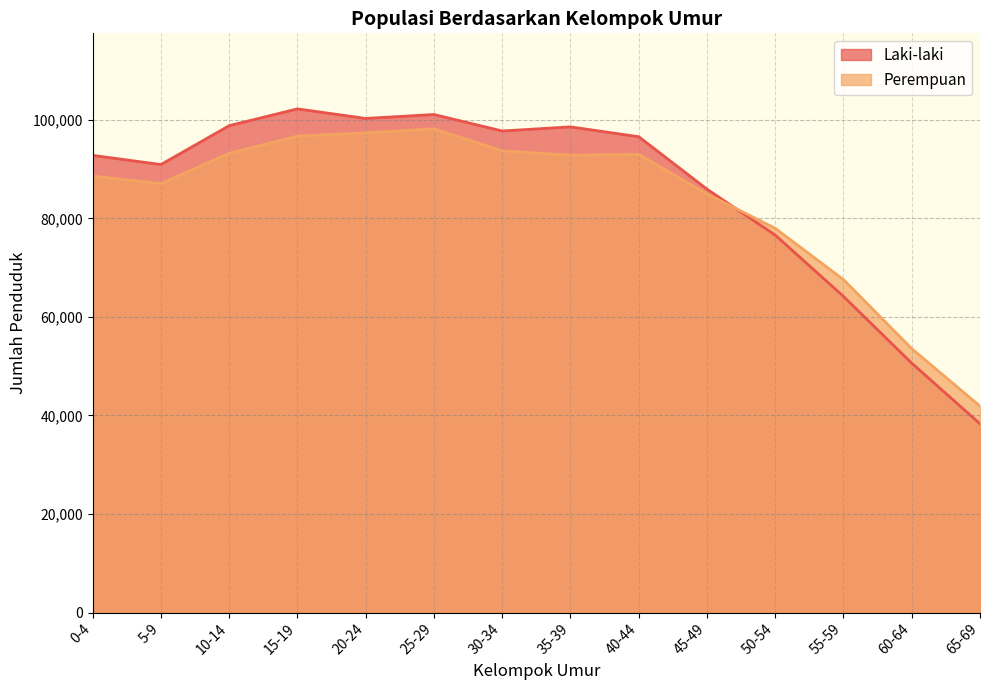

At which category does the chart reach its peak across all series?

15-19